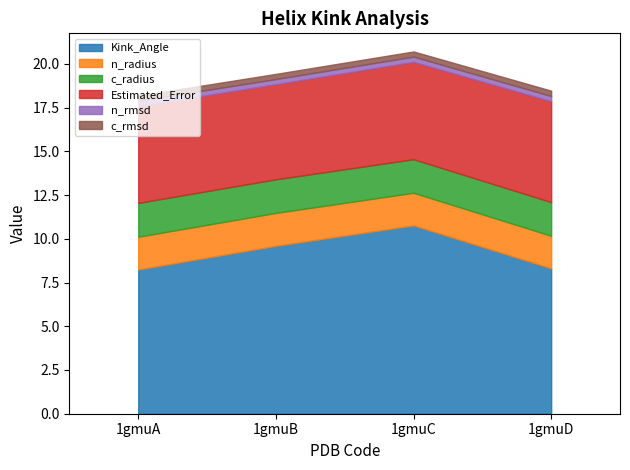

True or false: Estimated_Error and c_rmsd cross at least once.

False